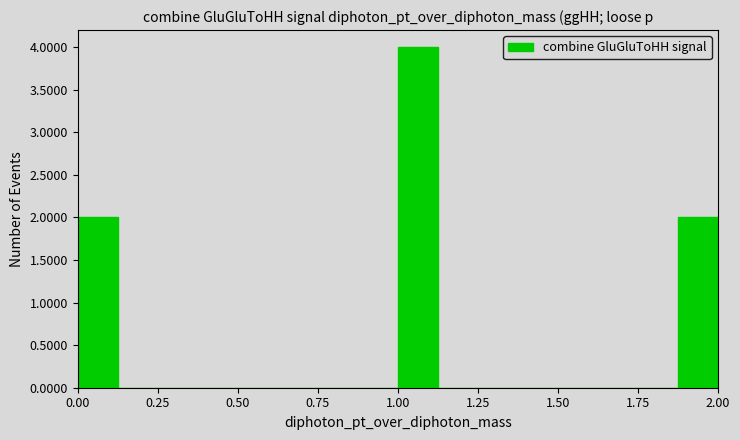

Read against the x-axis, roughly where is the centre of the tallest bar?

1.05